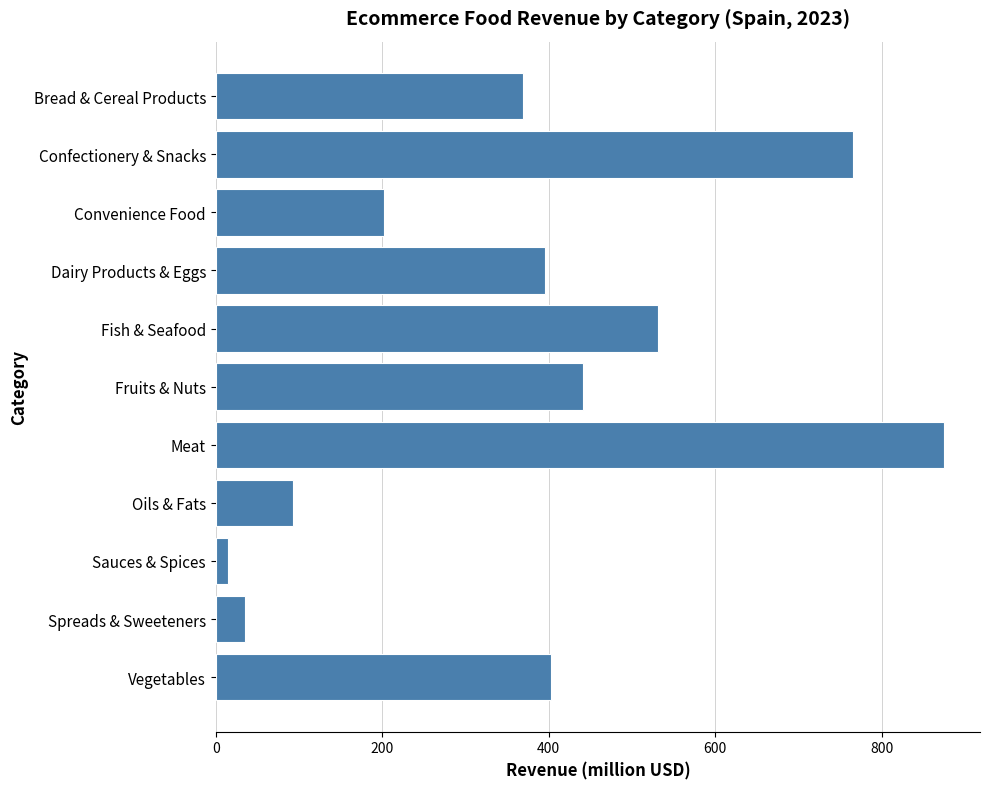

What is the value of the 10th bar from the top?

35.4